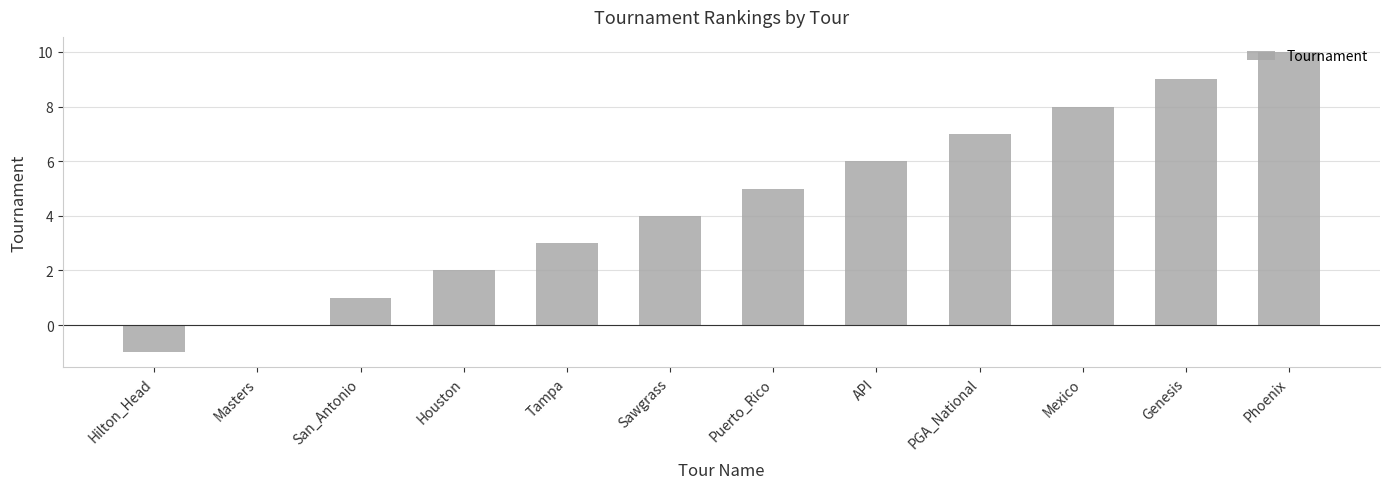

Is it true that the value at Puerto_Rico is 5?

True